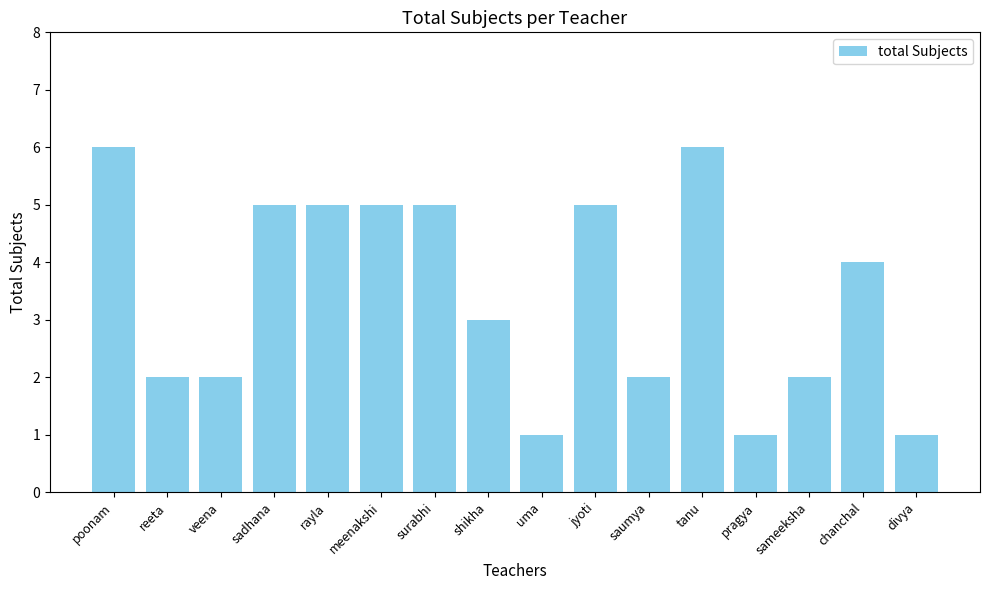

Are the bars grouped side by side (vs. stacked)?

No